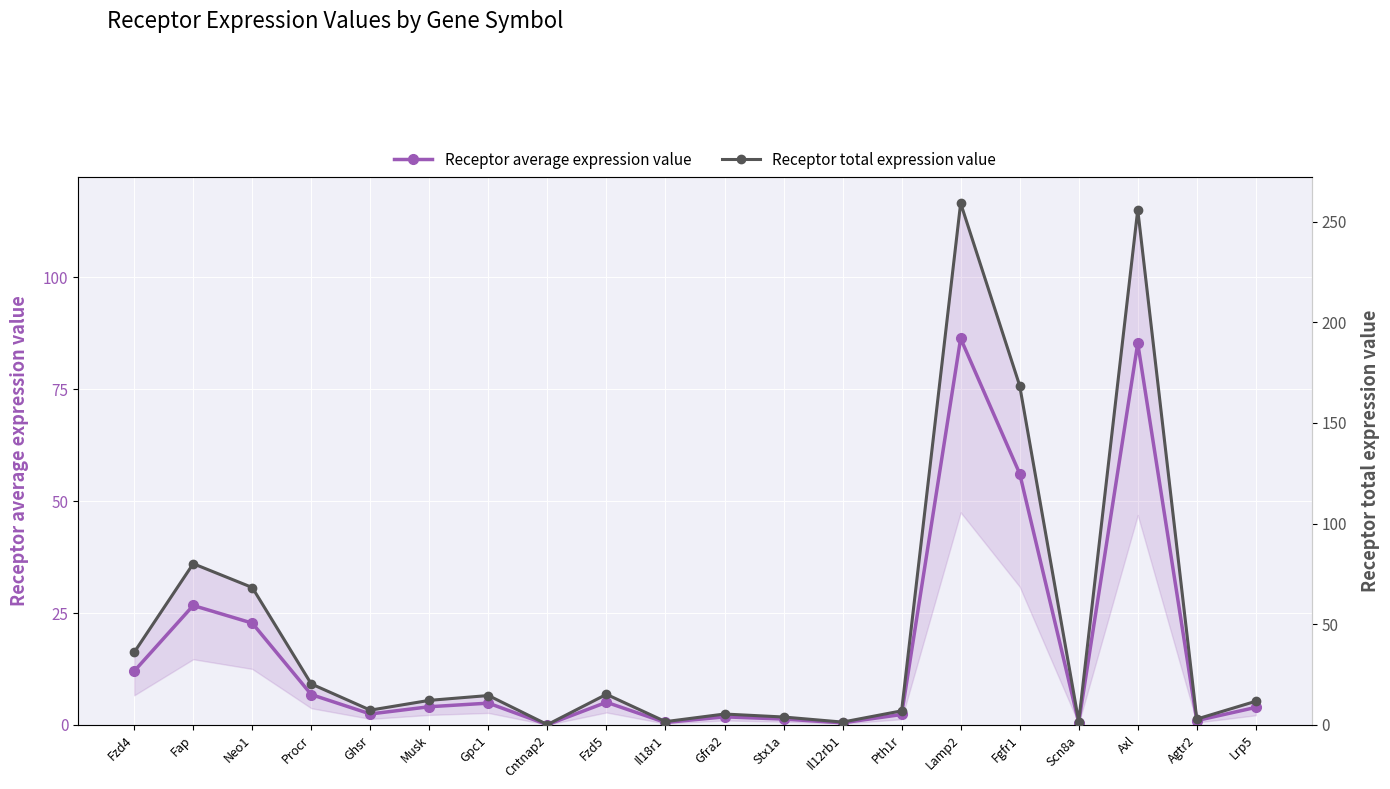

What are all the series names shown in the legend?

Receptor average expression value, Receptor total expression value